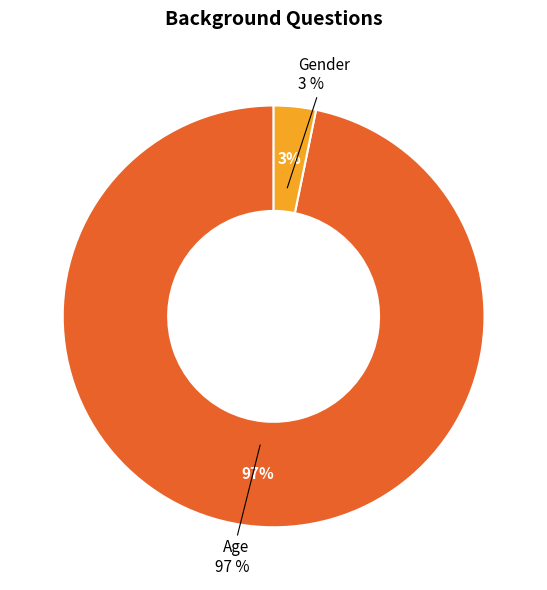

True or false: Age accounts for 99% of the total.

False